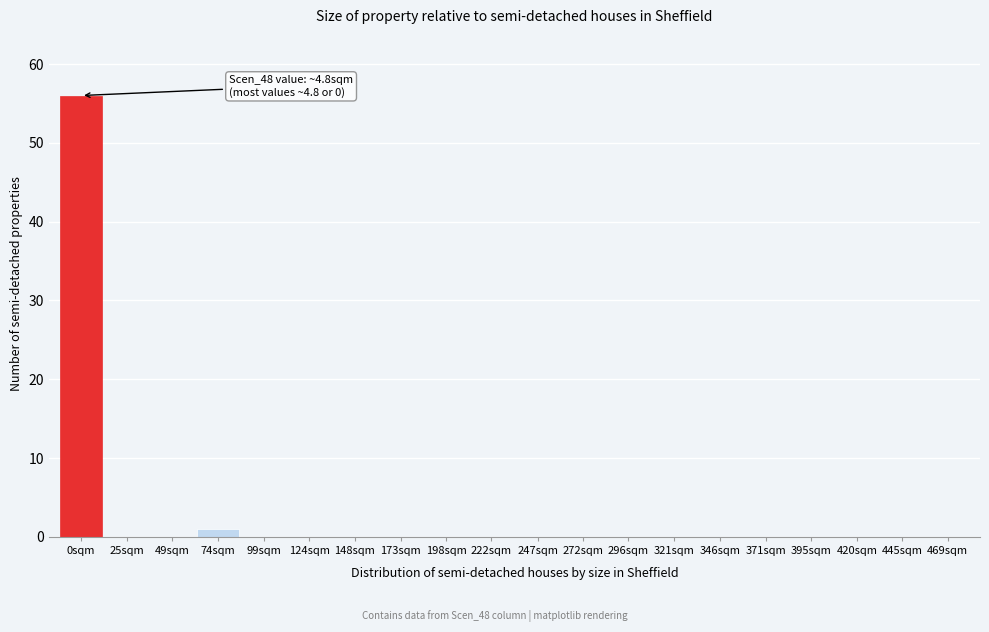

Reading left to right, transcribe all the data shown in this chart.

0sqm=56	25sqm=0	49sqm=0	74sqm=1	99sqm=0	124sqm=0	148sqm=0	173sqm=0	198sqm=0	222sqm=0	247sqm=0	272sqm=0	296sqm=0	321sqm=0	346sqm=0	371sqm=0	395sqm=0	420sqm=0	445sqm=0	469sqm=0